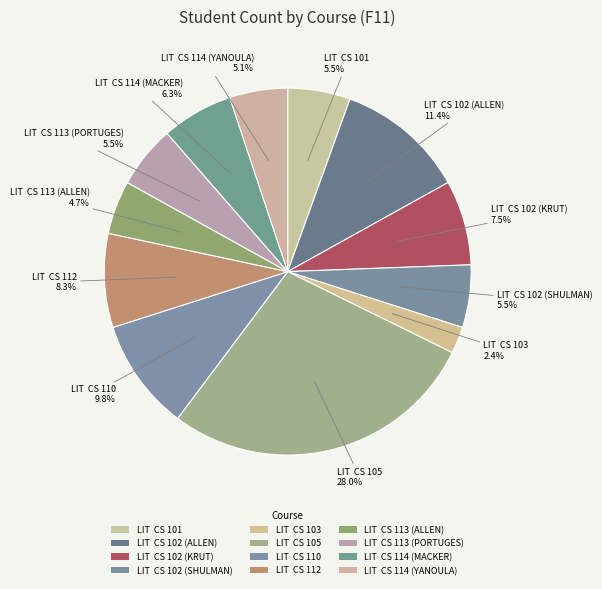

How many segments does this pie chart have?

12